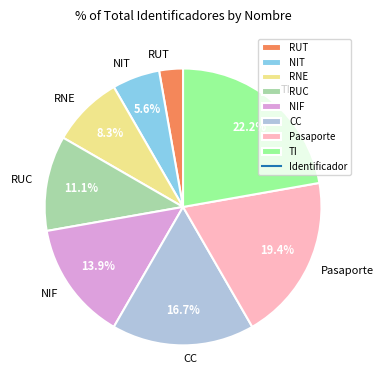

To the nearest percent, what is the difference between the largest and smallest slice percentages?

19%